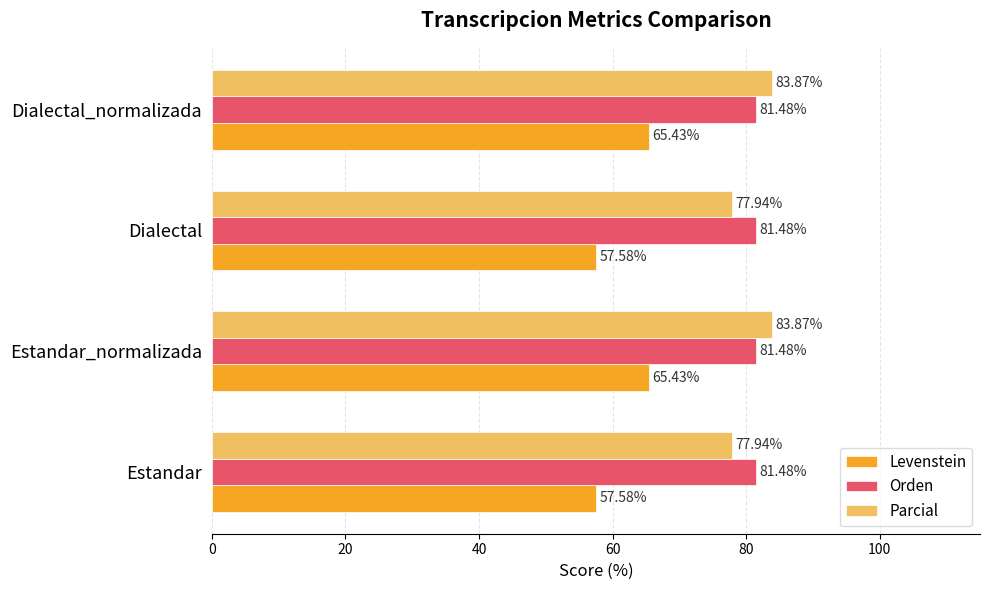

How many series are shown in this chart?

3